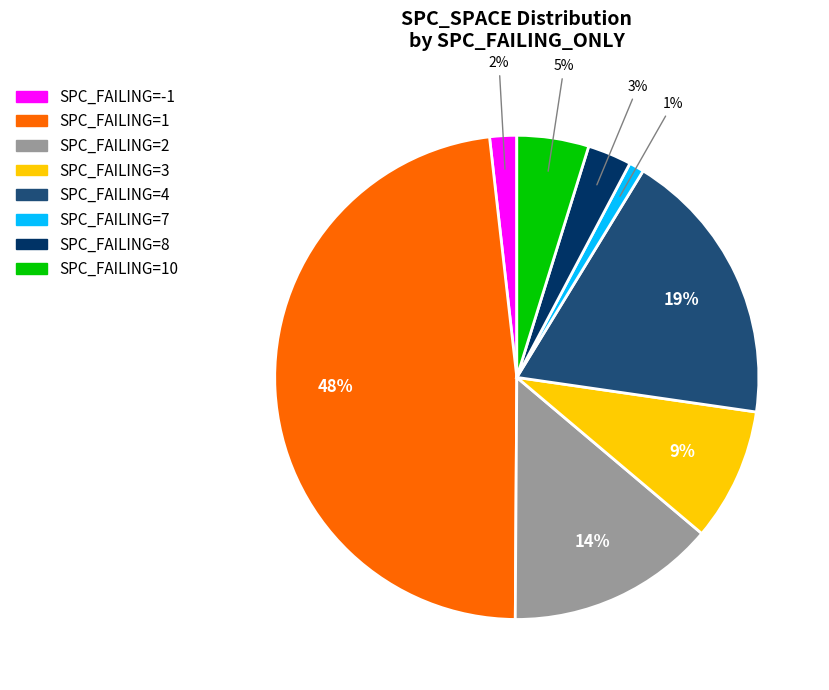

To the nearest percent, what is the difference between the largest and smallest slice percentages?

47%